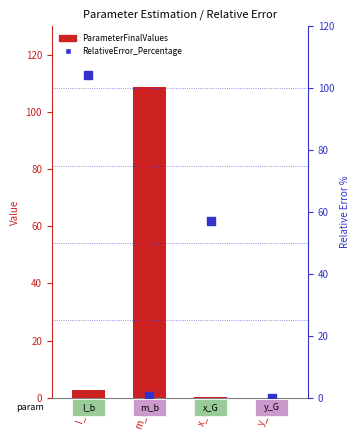

What are all the series names shown in the legend?

ParameterFinalValues, RelativeError_Percentage